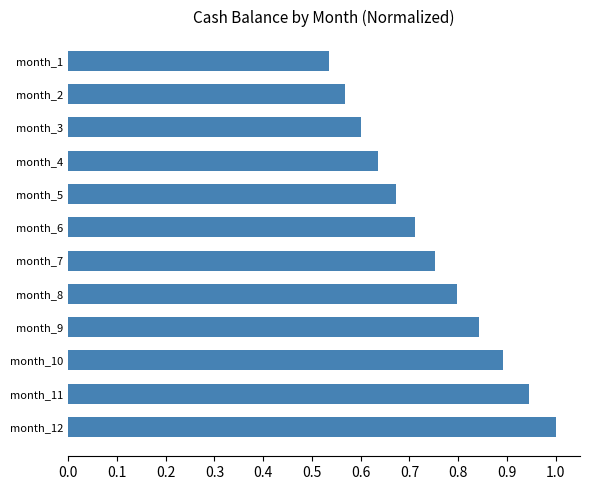

Is it true that the value at month_8 is 0.8?

True